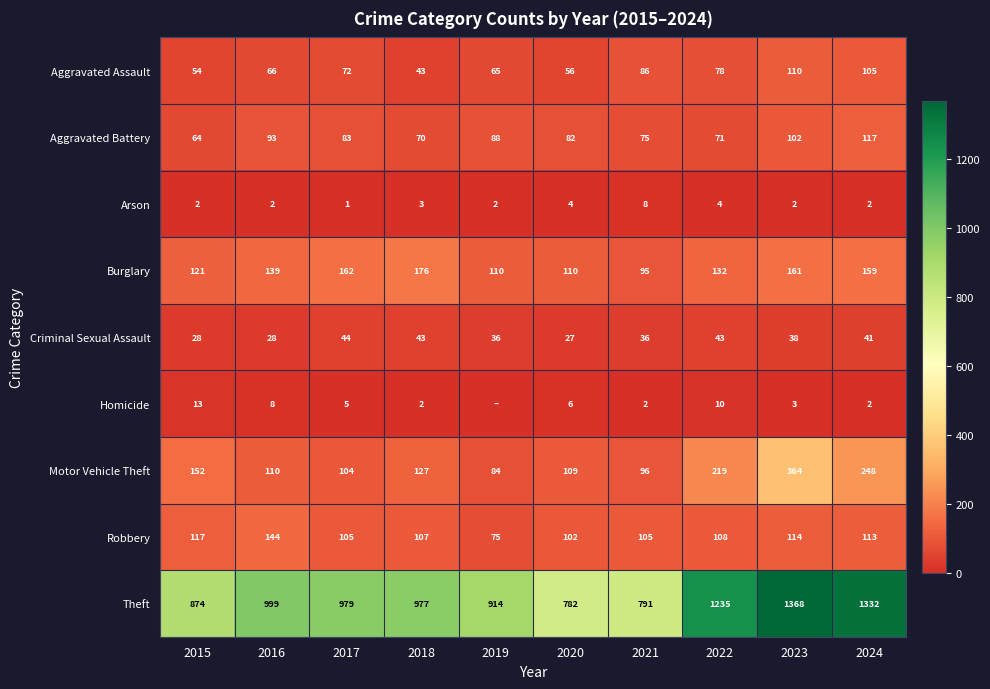

The Burglary series shows 132 at 2022. True or false?

True